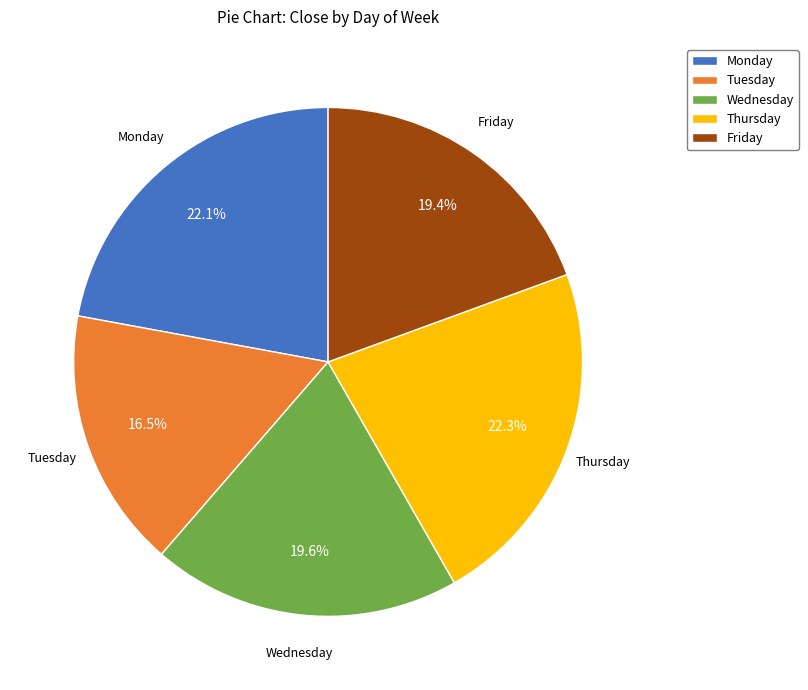

The Monday slice represents 14% of the pie. True or false?

False